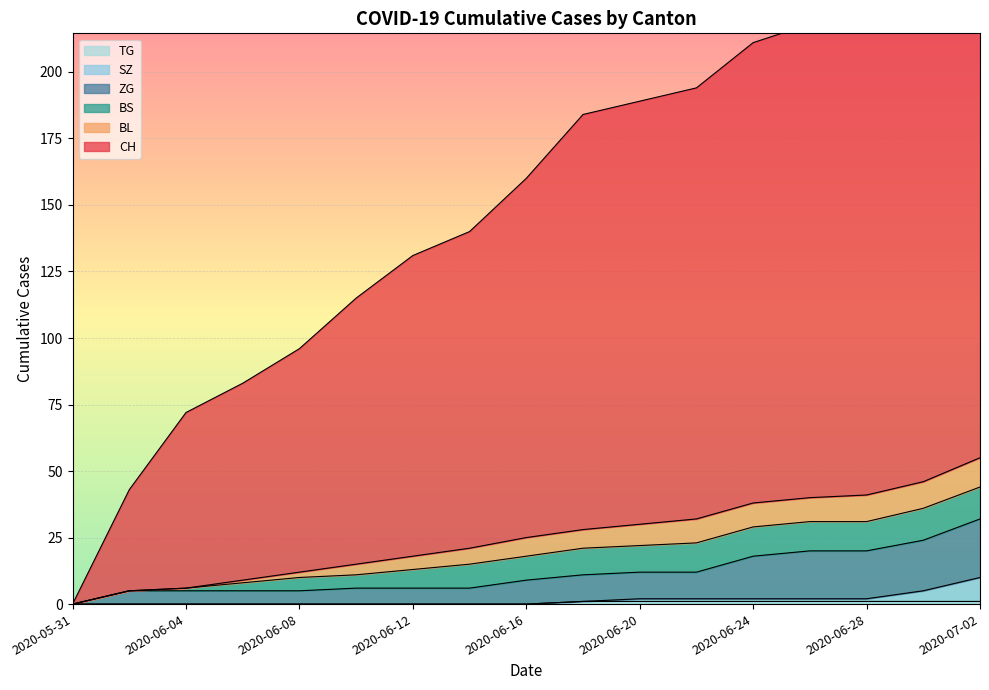

The value of SZ at 2020-05-31 is 4. True or false?

False